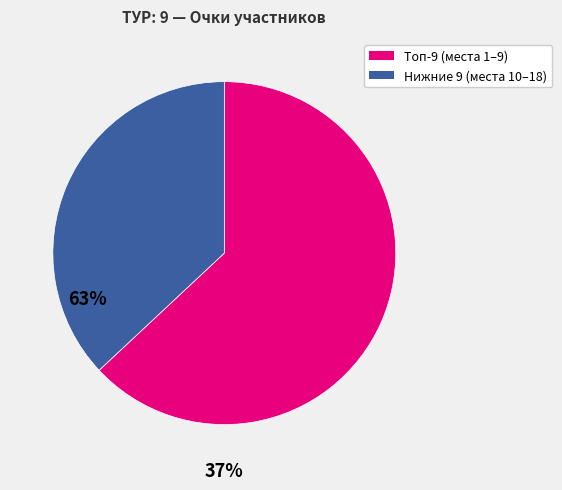

How many slices are in this pie chart?

2